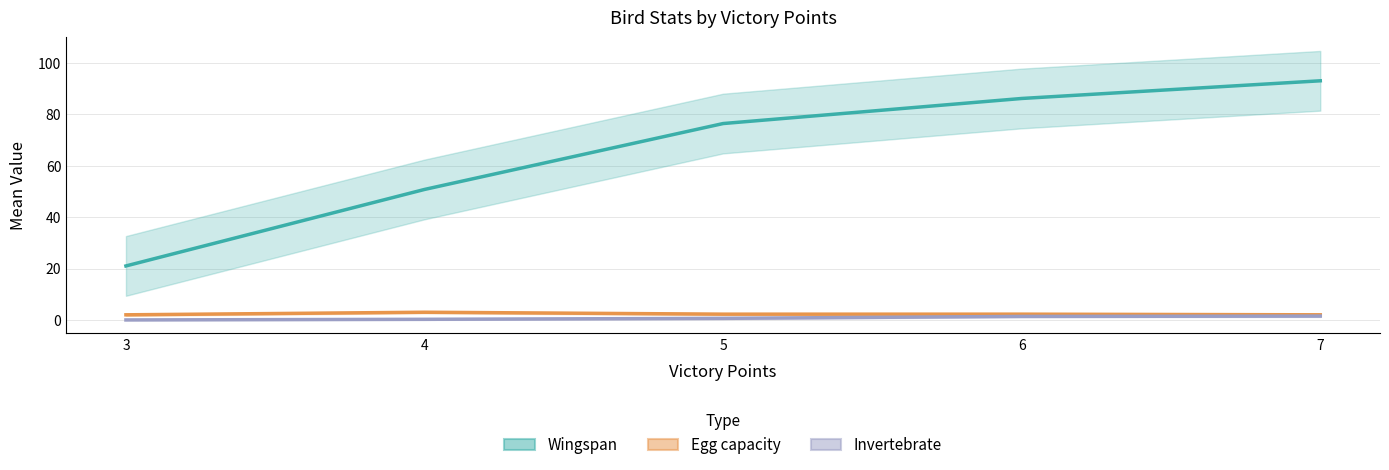

Which series has the largest total across all categories?

Wingspan